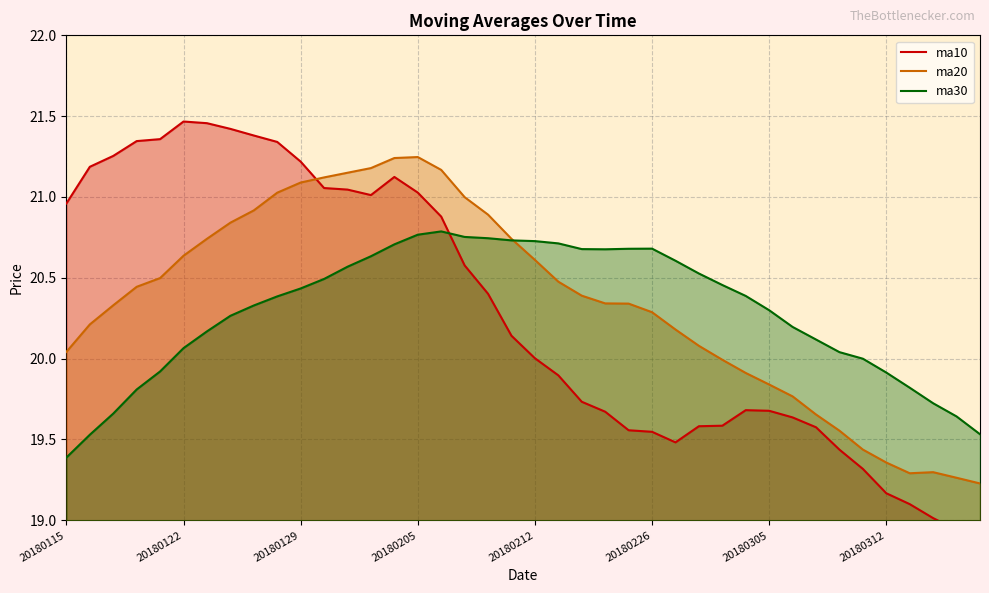

What is the difference between the maximum and second lowest values in the ma20 series?

2.0